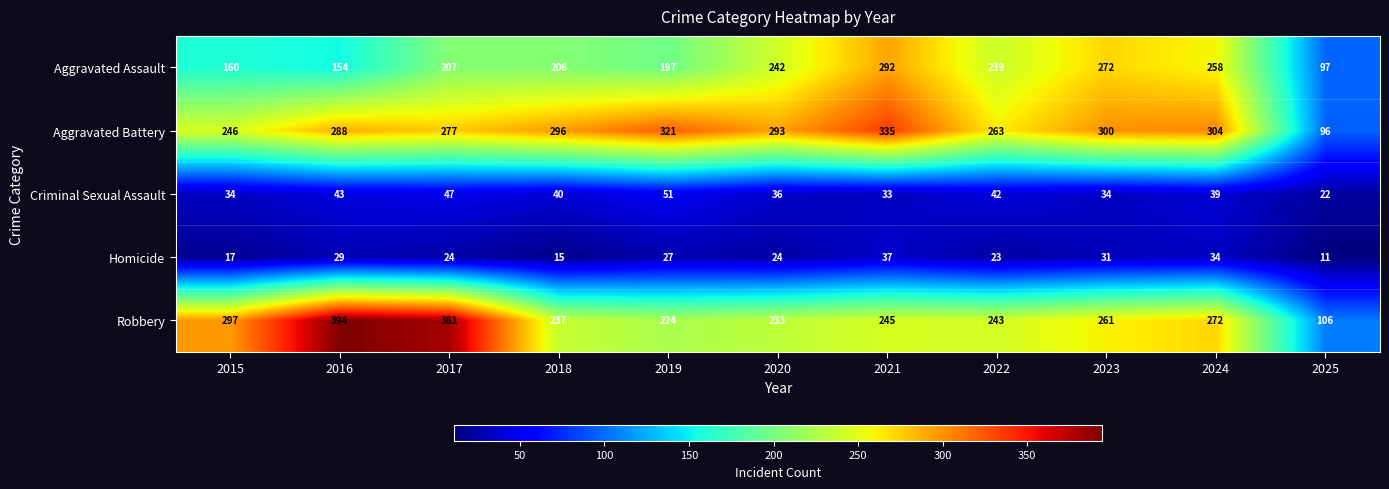

Count the number of data series in this chart.

5